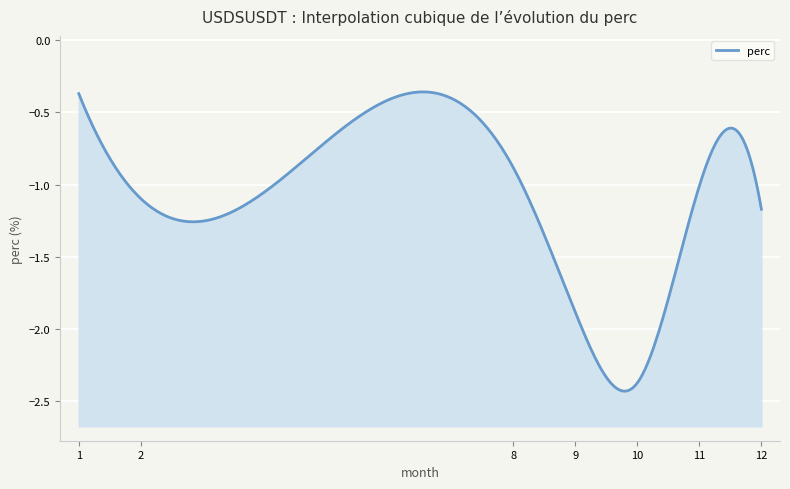

Is it true that the value at 1 is -0.5?

False